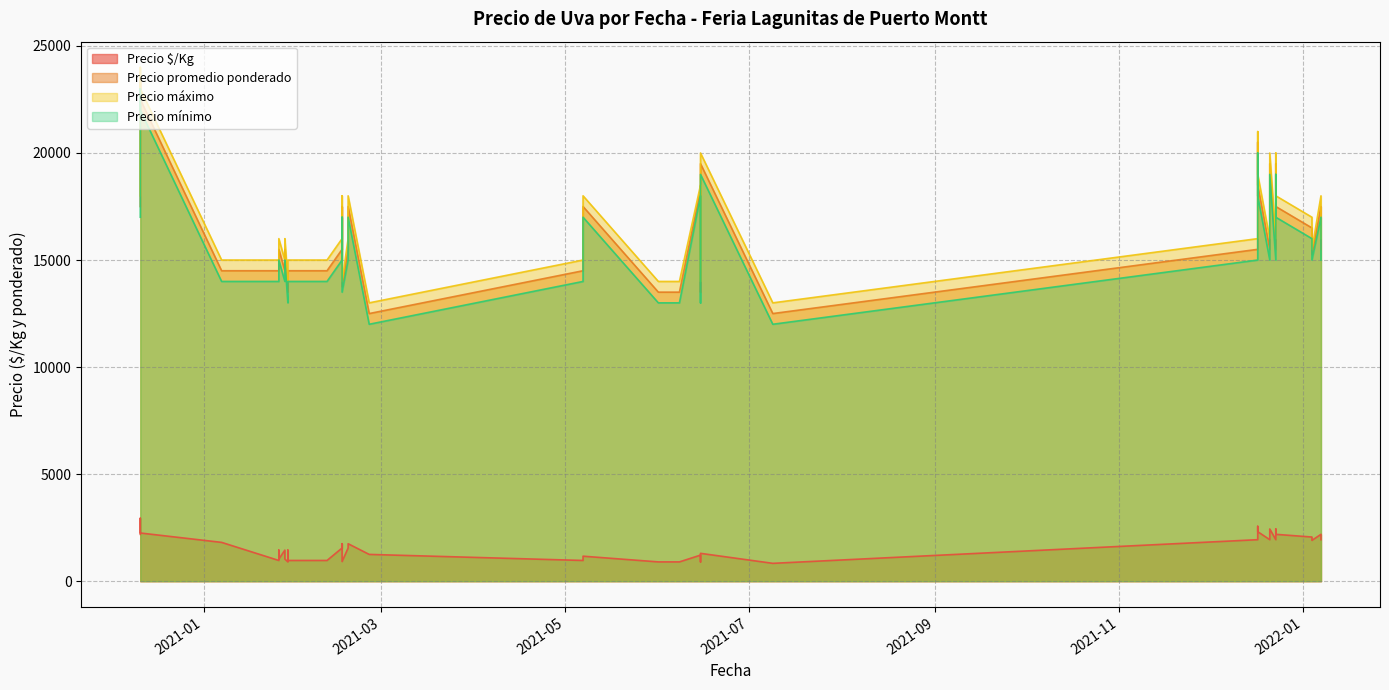

Rank the series by their maximum value, from lowest to highest.

Precio $/Kg, Precio mínimo, Precio promedio ponderado, Precio máximo